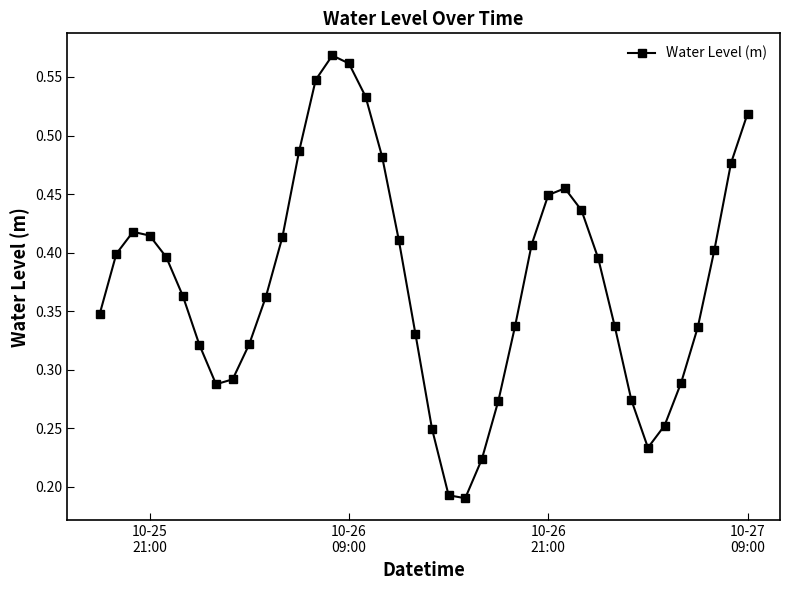

How many points are higher than both their immediate neighbors (excluding endpoints)?

3